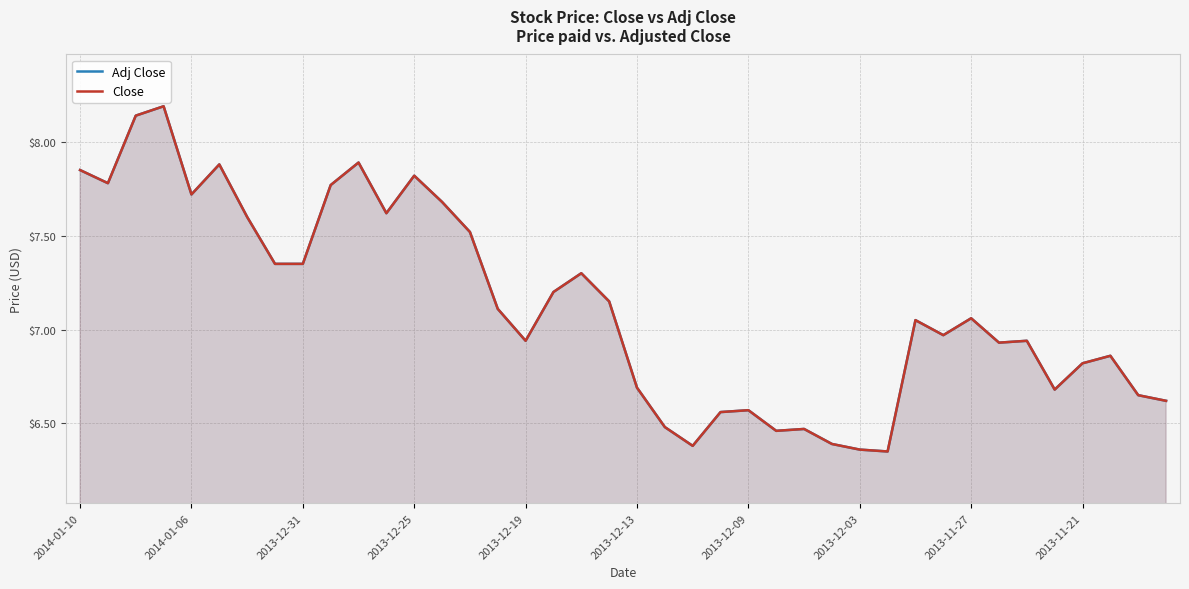

Is it true that Adj Close equals 10.3 at 23?

False